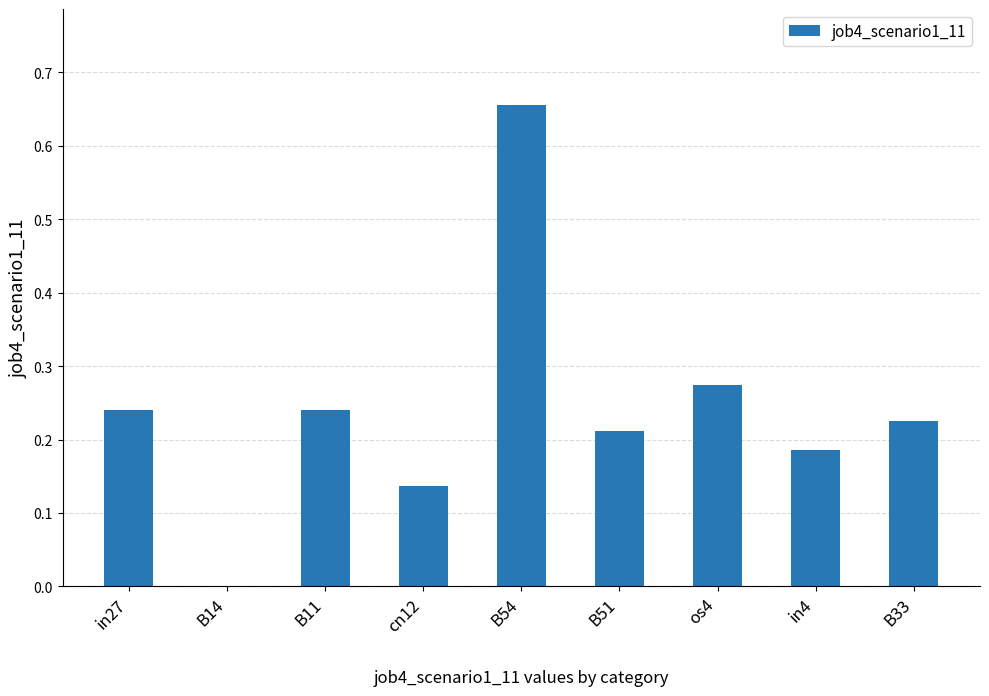

Is it true that the value at in4 is 0.3?

False